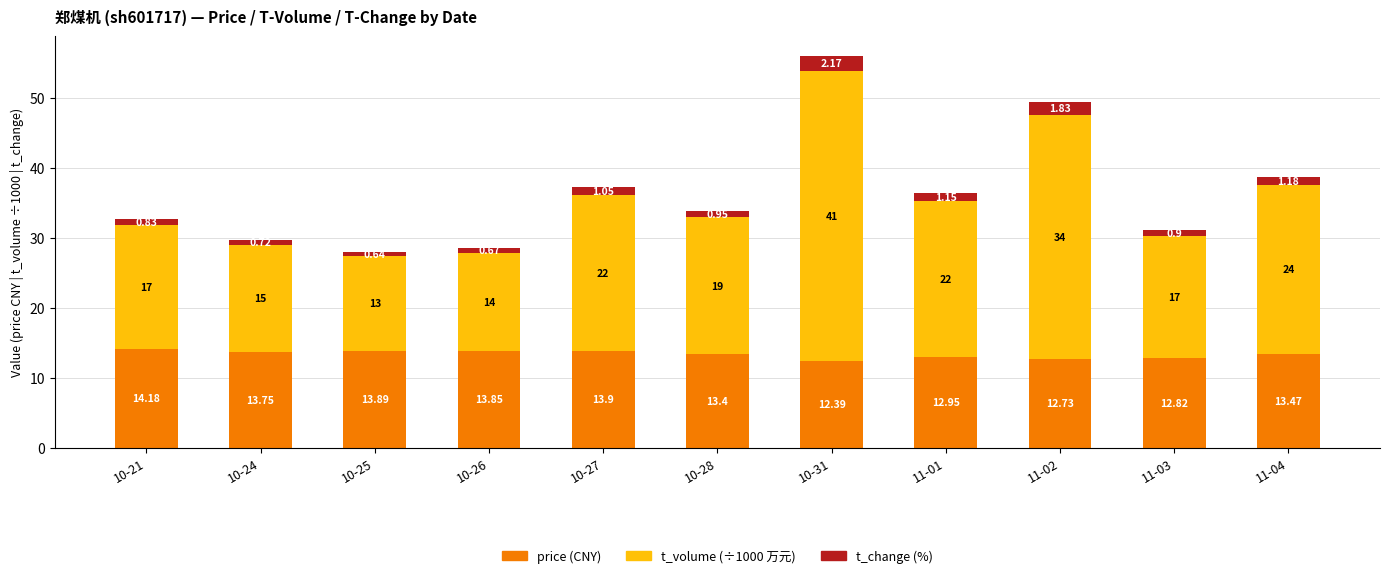

At which category is the sum across all series the highest?

10-31